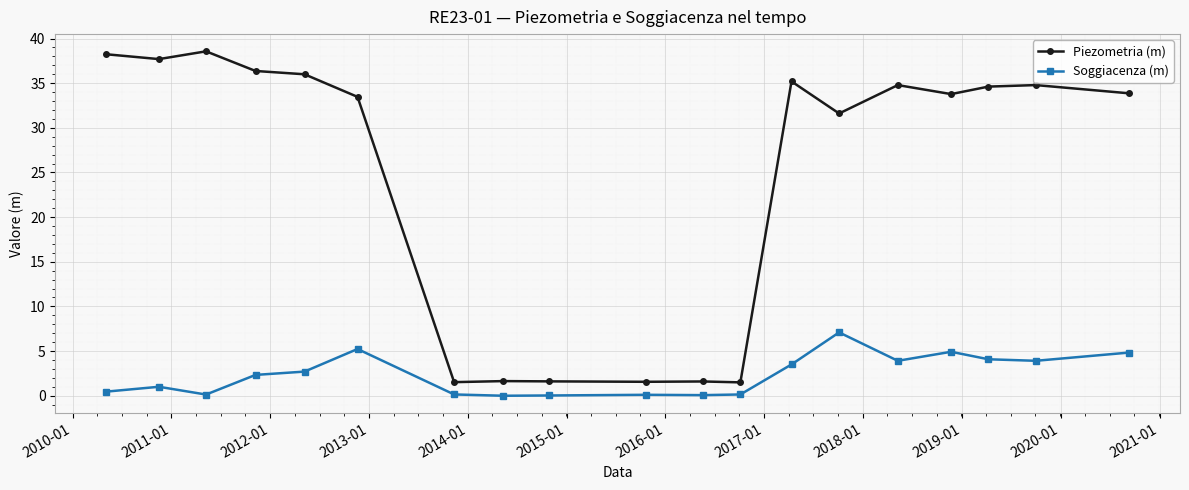

How many data points in Soggiacenza (m) are less than 2?

9